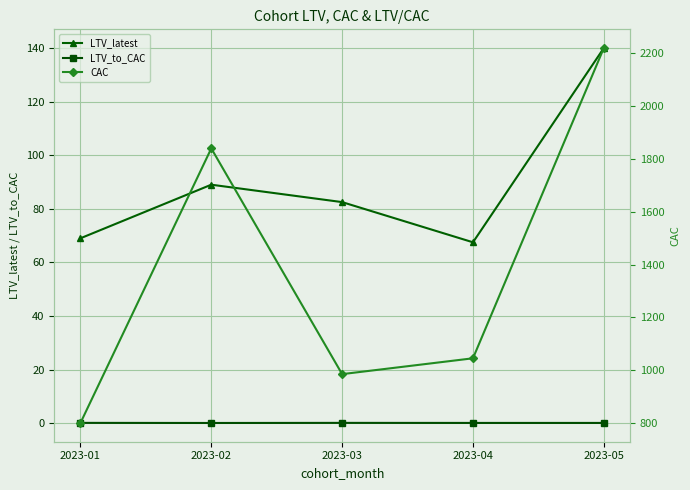

What is the total value across all series at 2023-04?

1112.6